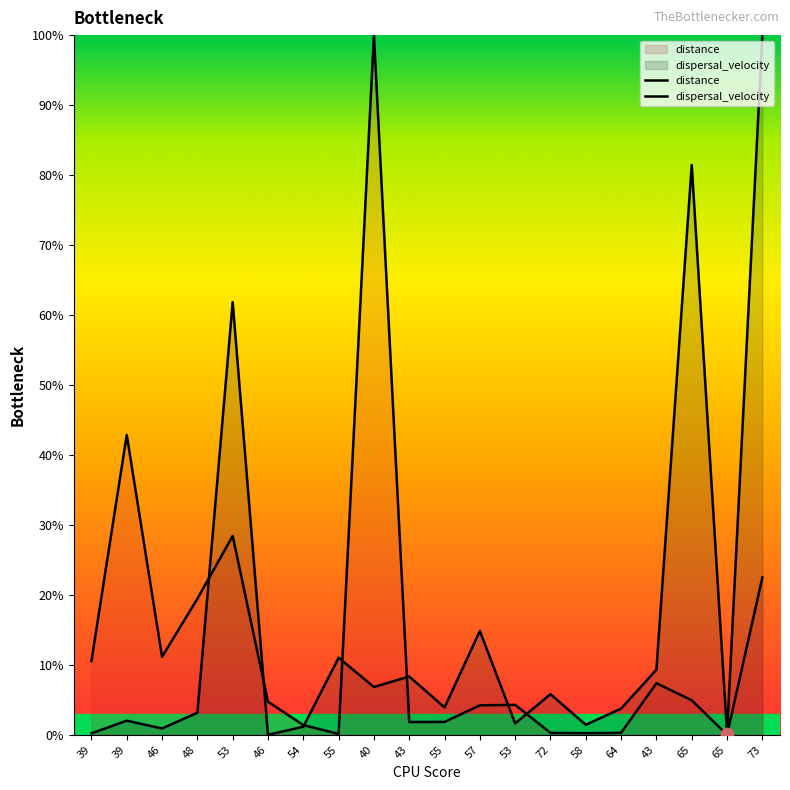

At which category is the sum across all series the highest?

73